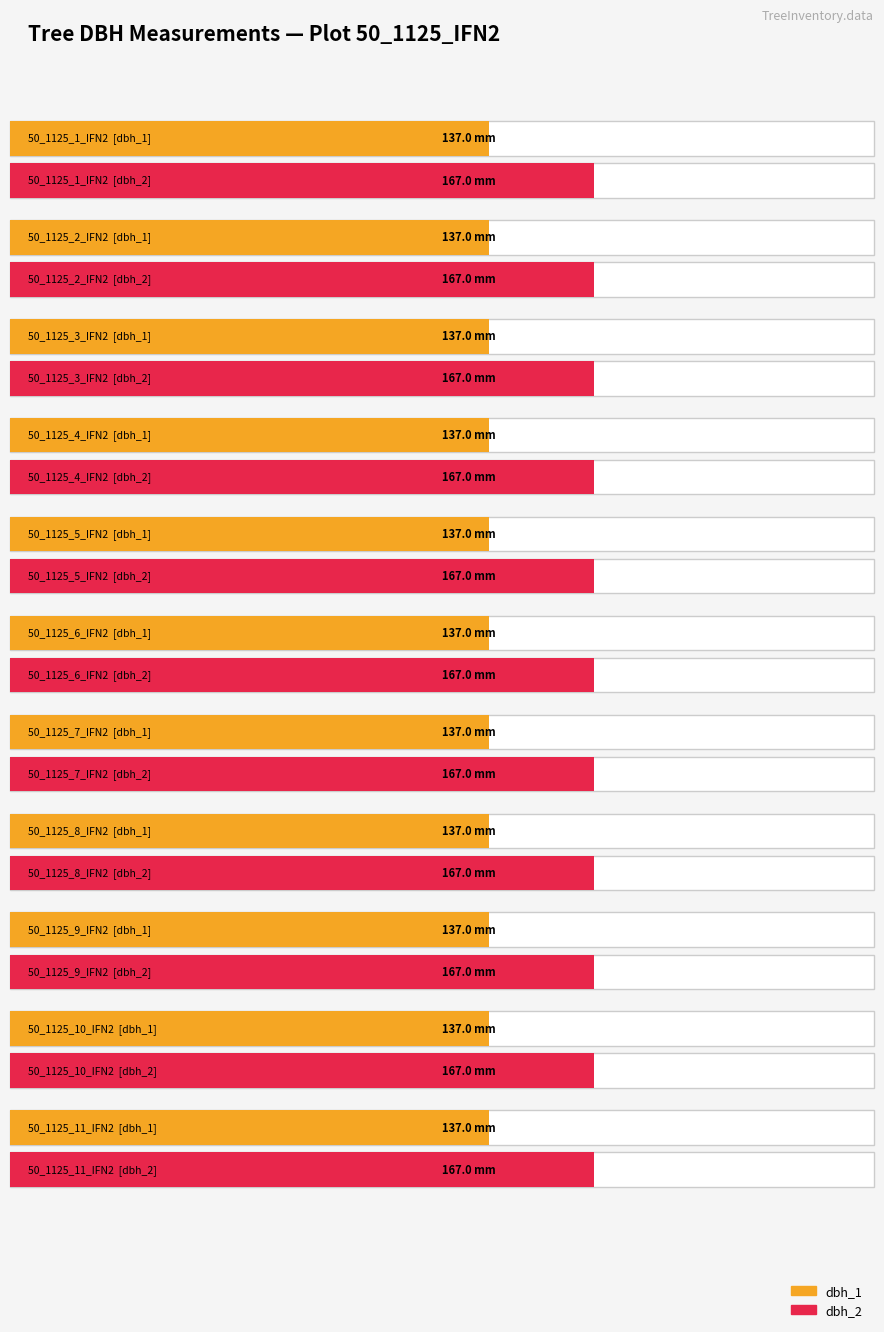

How many bars are there in total?

22